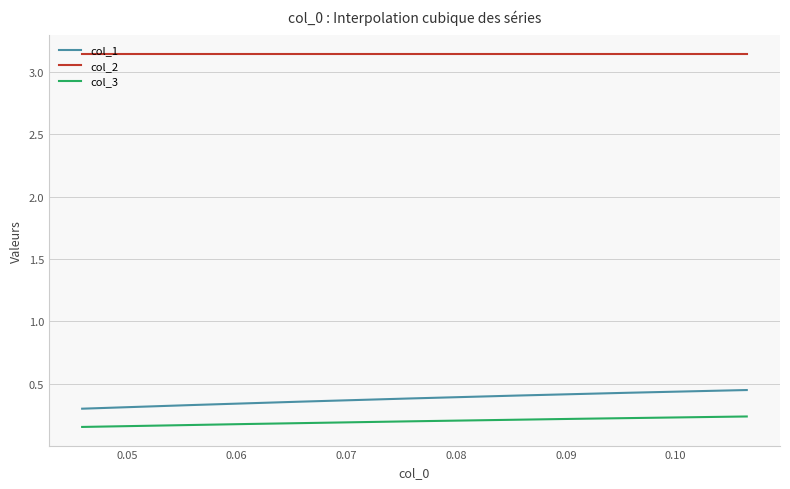

Which series has the widest spread of values?

col_1